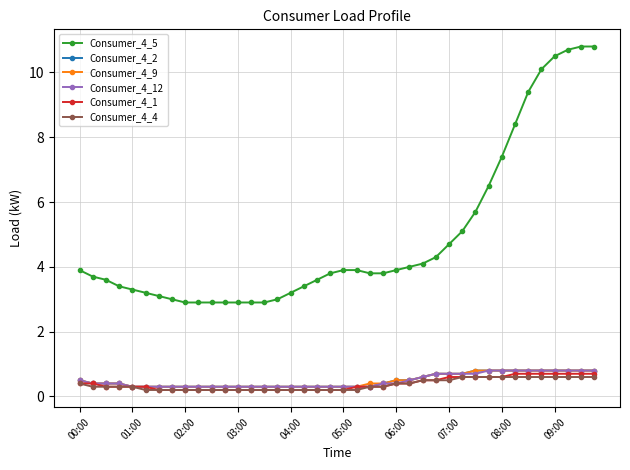

Which series has the largest total across all categories?

Consumer_4_5